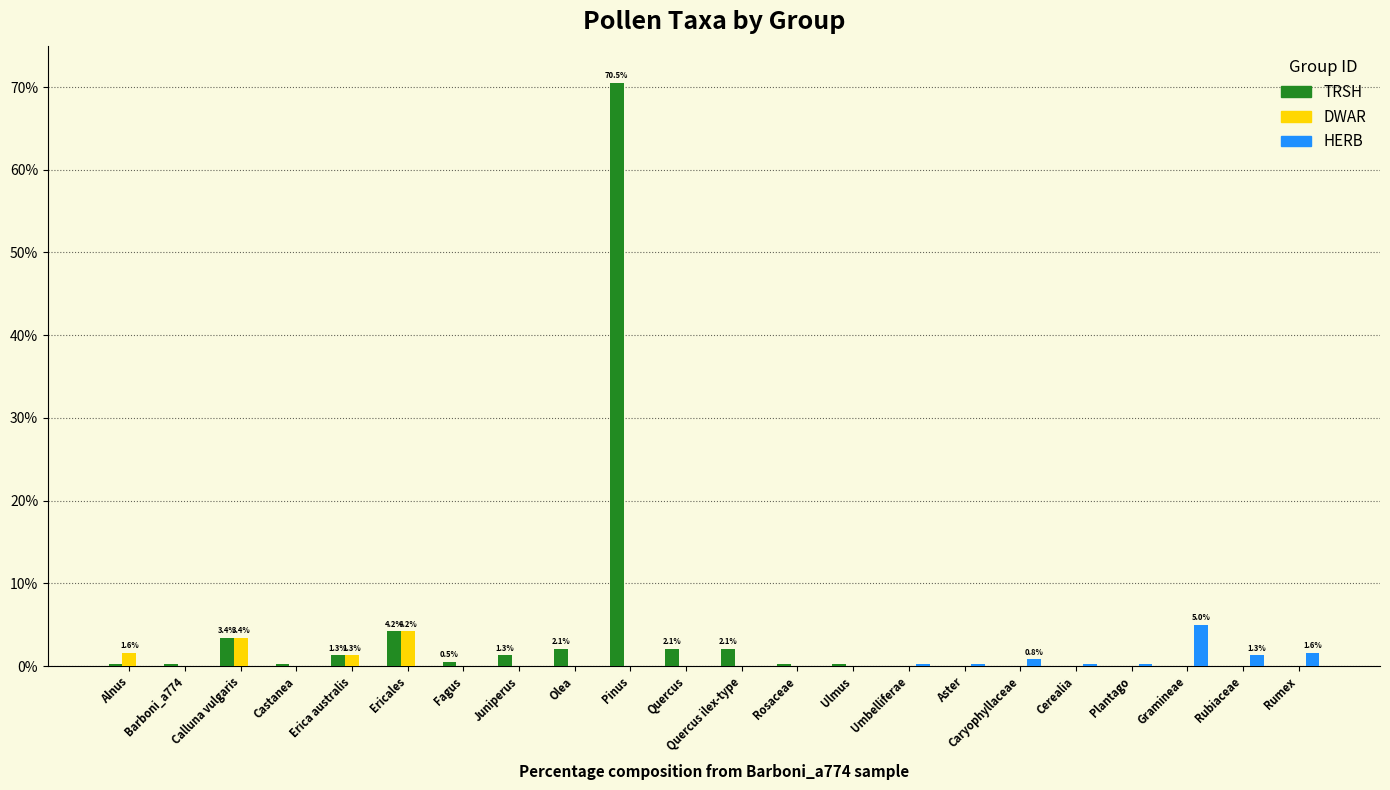

What is the sum of the HERB values at Plantago and Juniperus?

0.3